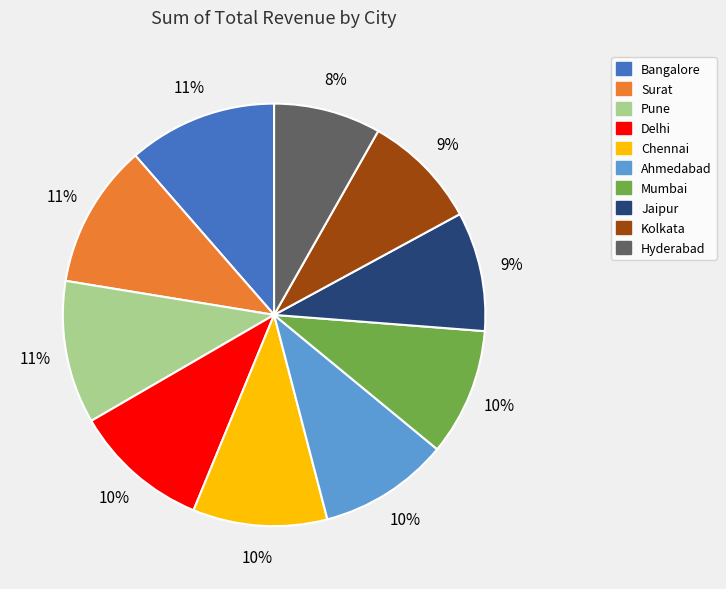

Is it true that Kolkata is 15% of the pie?

False